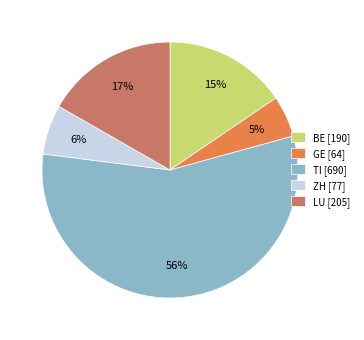

Is it true that ZH [77] is 1% of the pie?

False